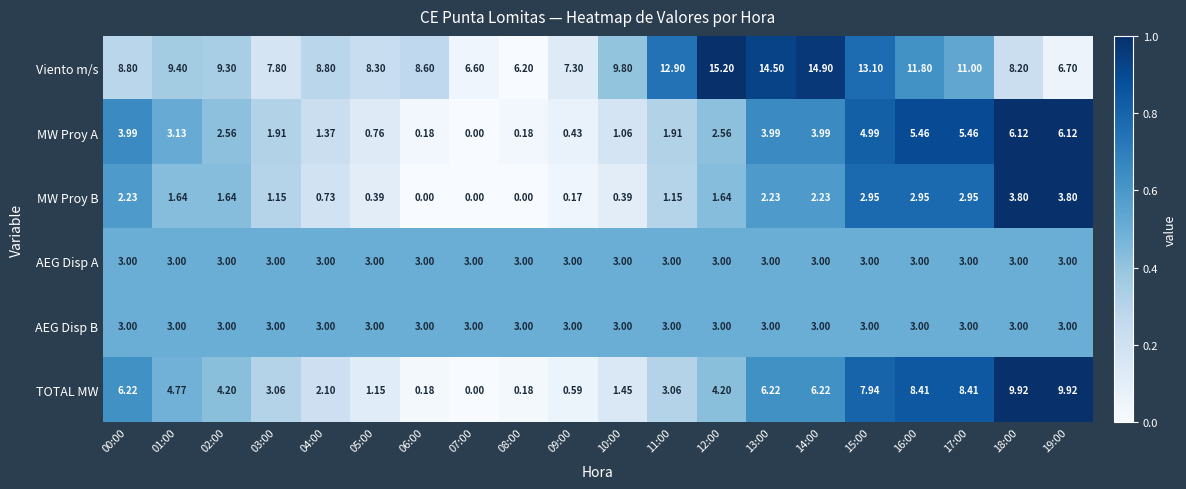

Which series has the largest total across all categories?

Viento m/s